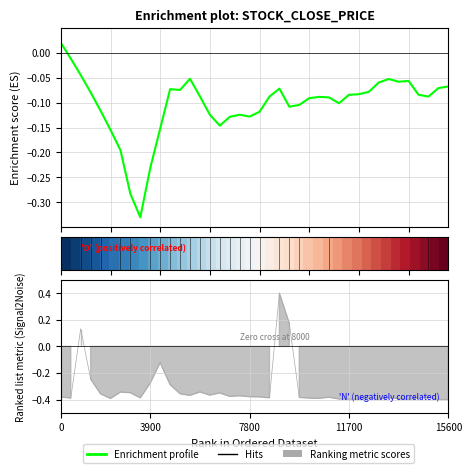

How many negative values does the Enrichment profile series have?

39